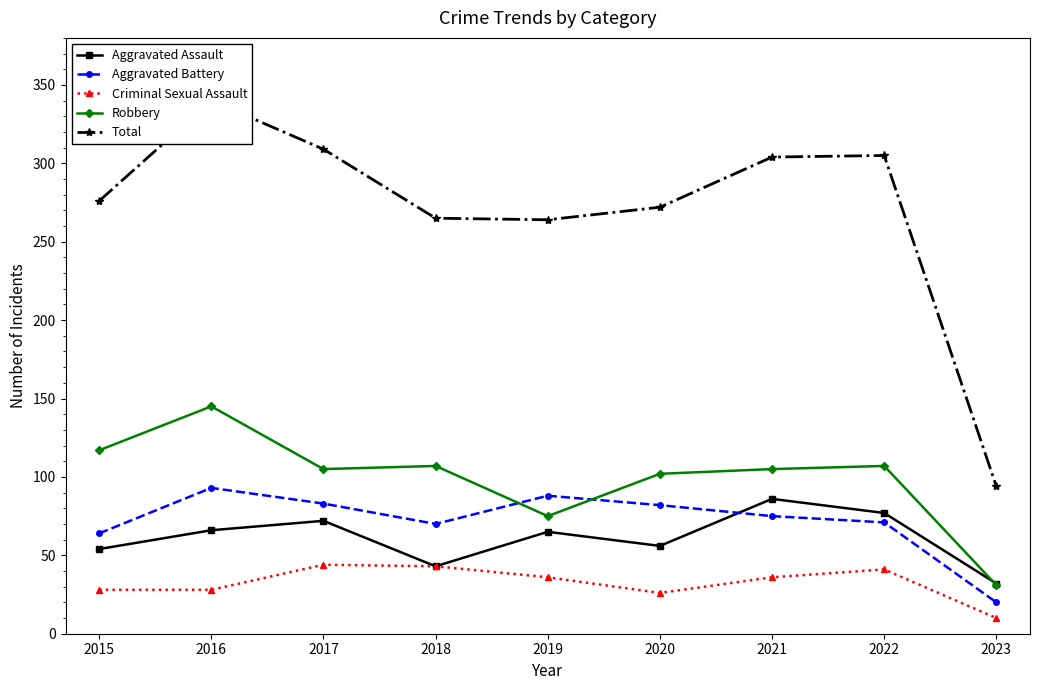

Where is the first local minimum for Robbery?

2017